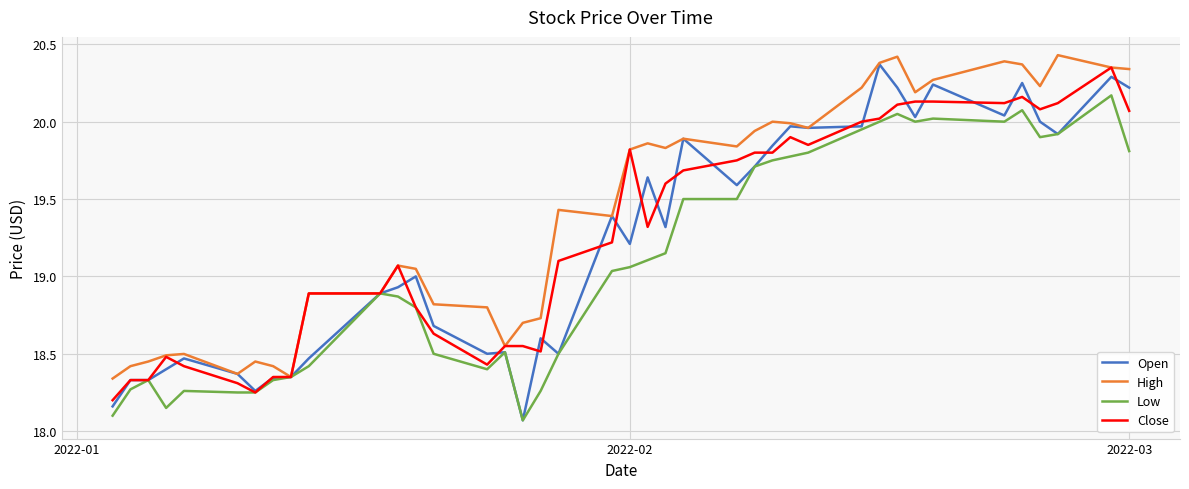

What is the average value of the Open series?

19.2